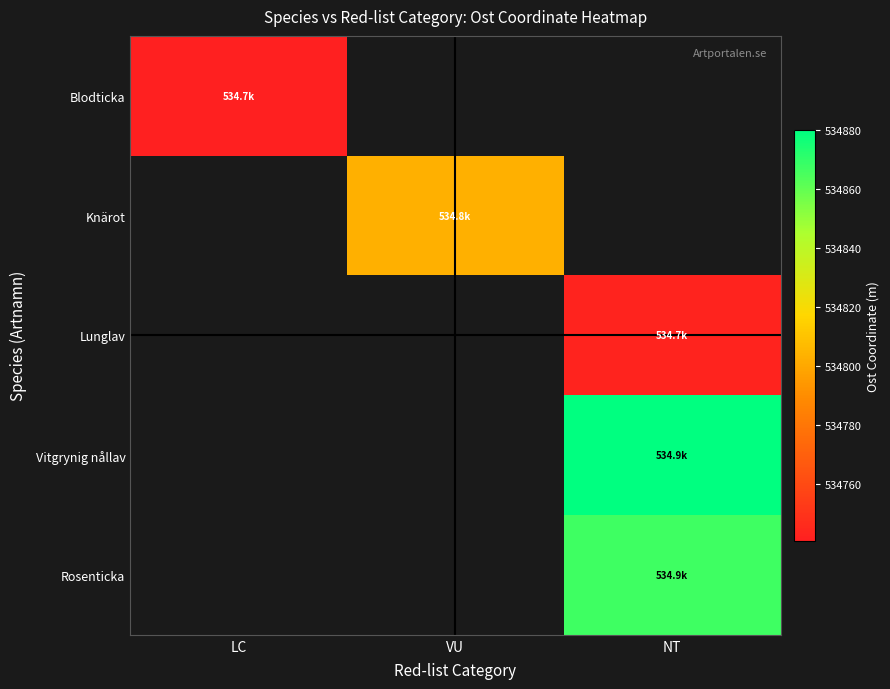

What is the maximum value for Blodticka?

534740.9